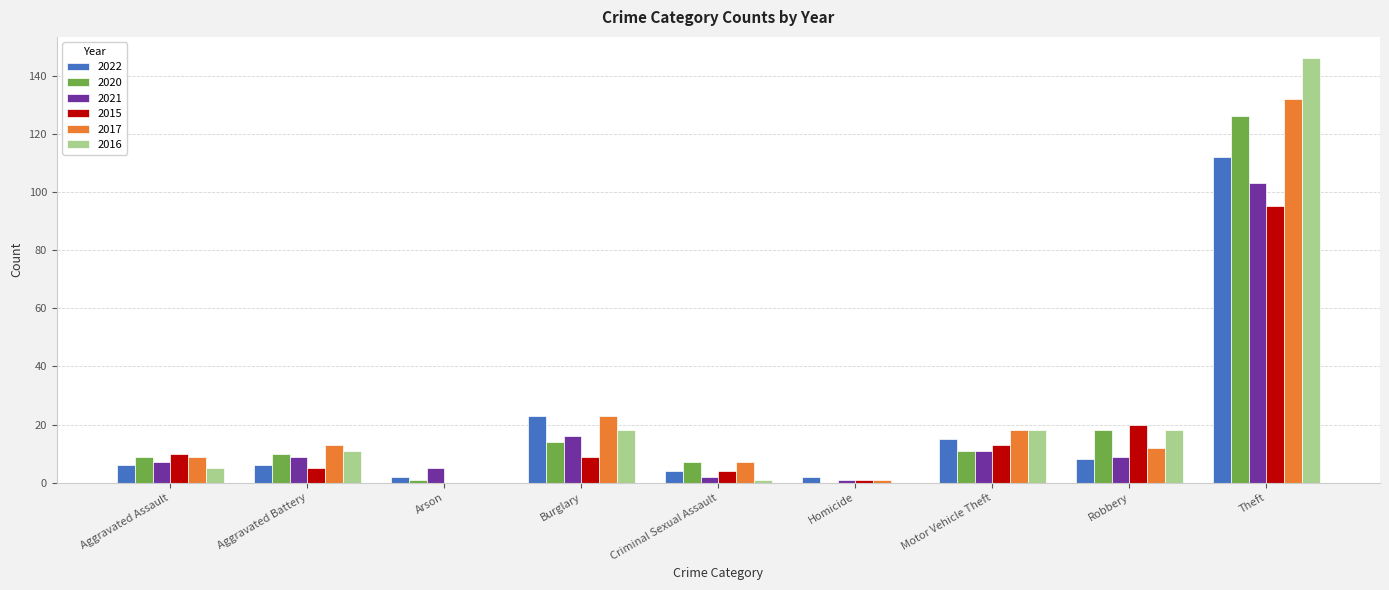

The value of 2015 at Homicide is 1. True or false?

True